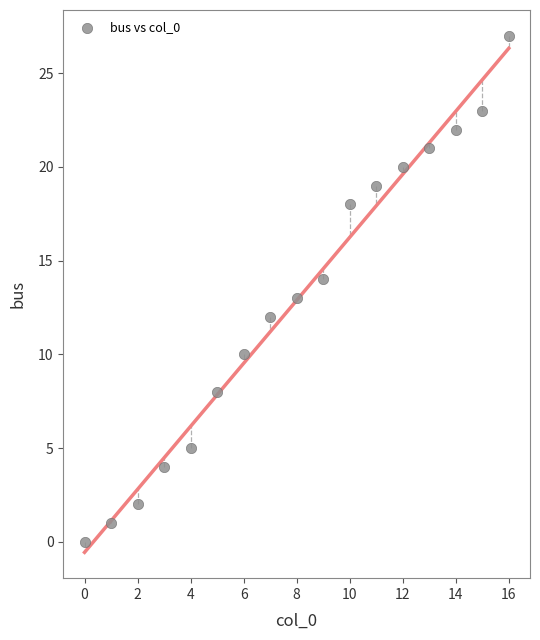

What is the range of Y values (max minus min)?

27